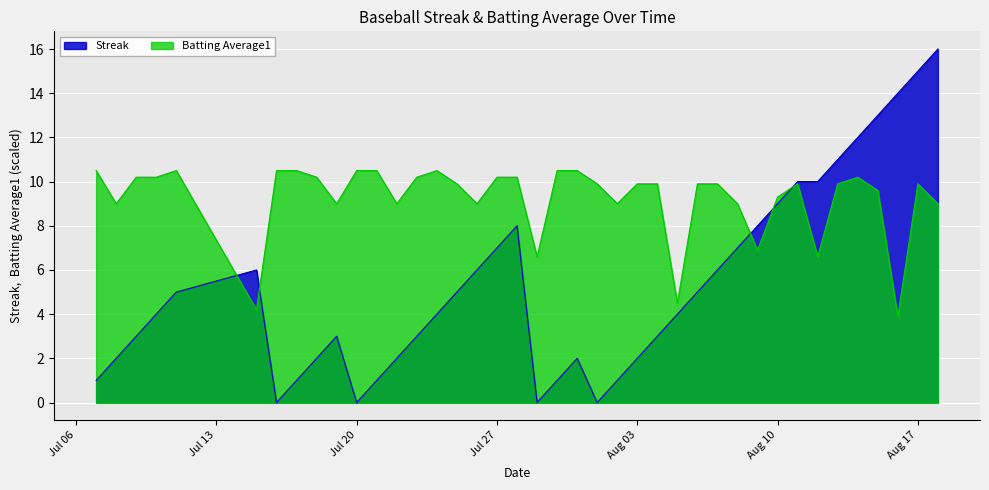

Which series has the largest range (max minus min)?

Streak